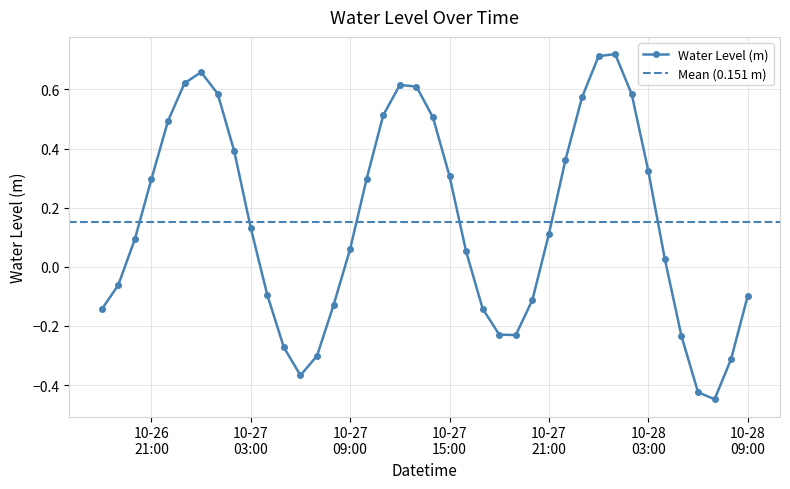

How many interior local valleys (lower than both neighbors) does the data have?

3